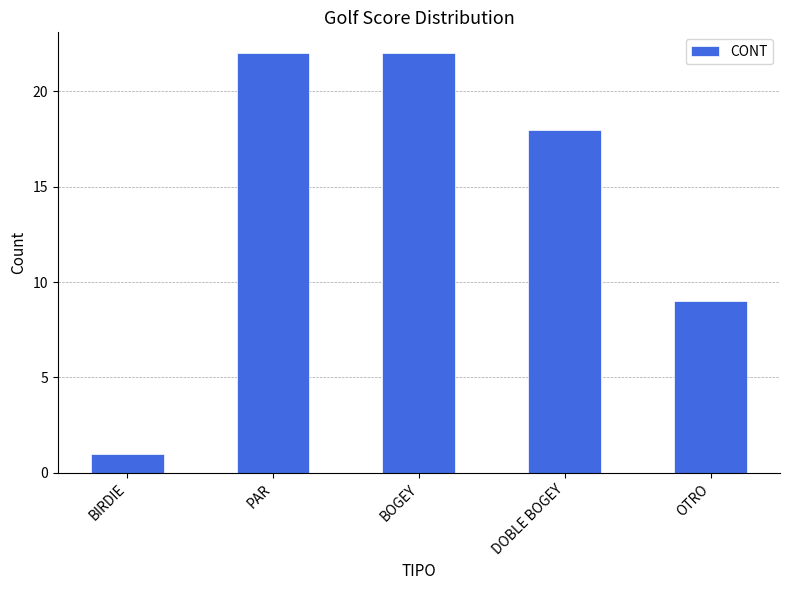

Between OTRO and PAR, which is larger?

PAR